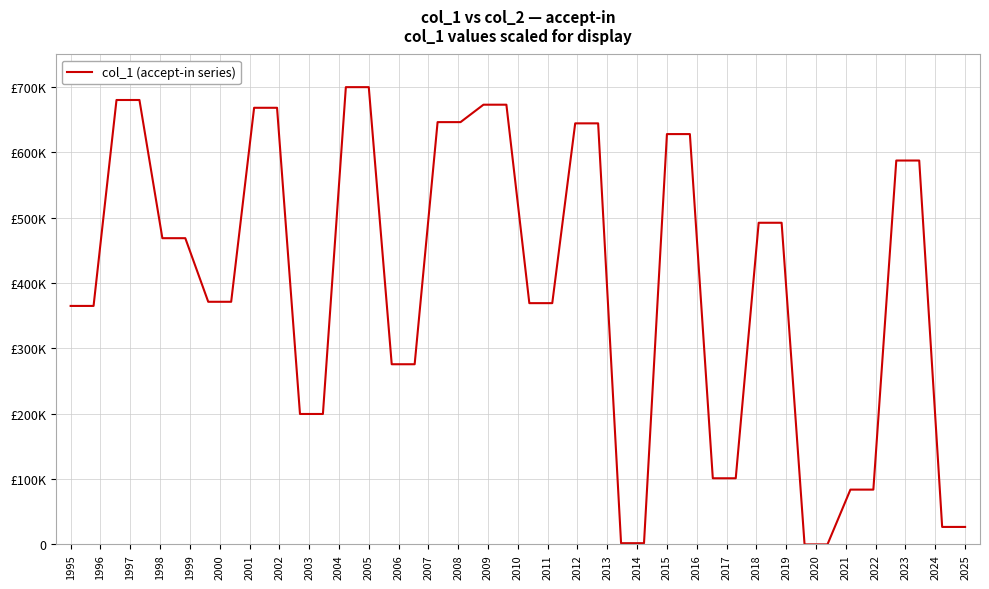

Does the chart display data point markers on the line(s)?

No